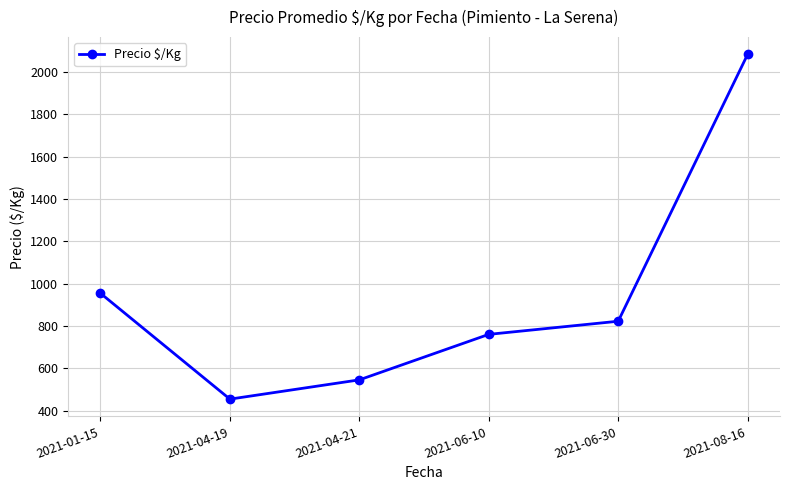

List the labels in order of value, largest first.

2021-08-16, 2021-01-15, 2021-06-30, 2021-06-10, 2021-04-21, 2021-04-19